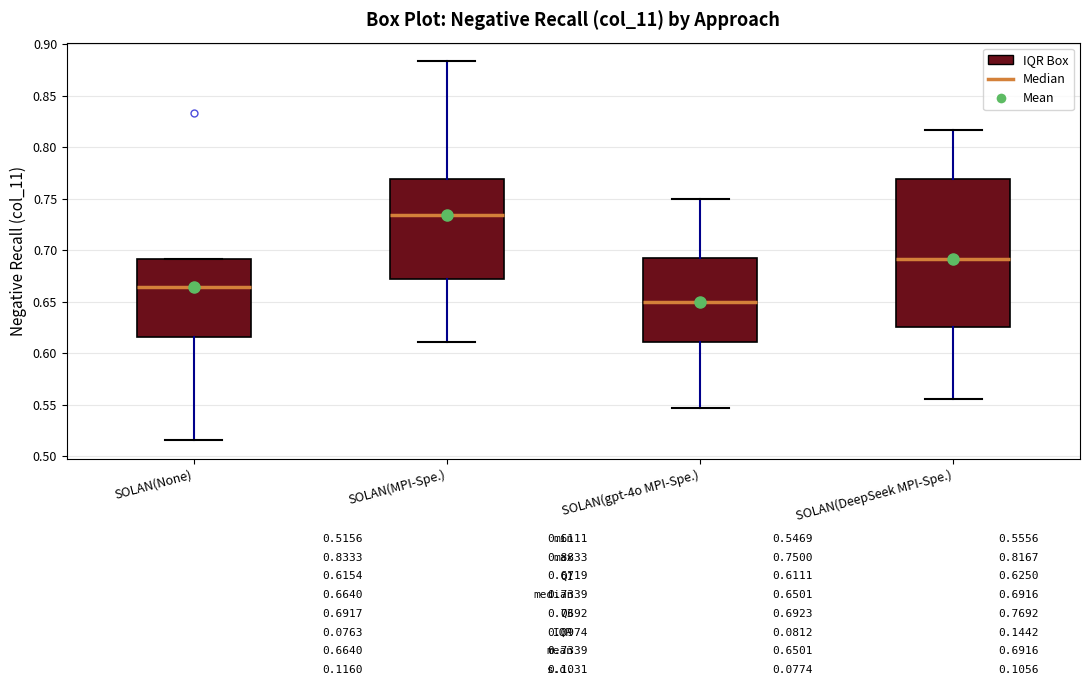

Which box is the tallest, from its lower edge to its upper edge?

SOLAN(DeepSeek MPI-Spe.)